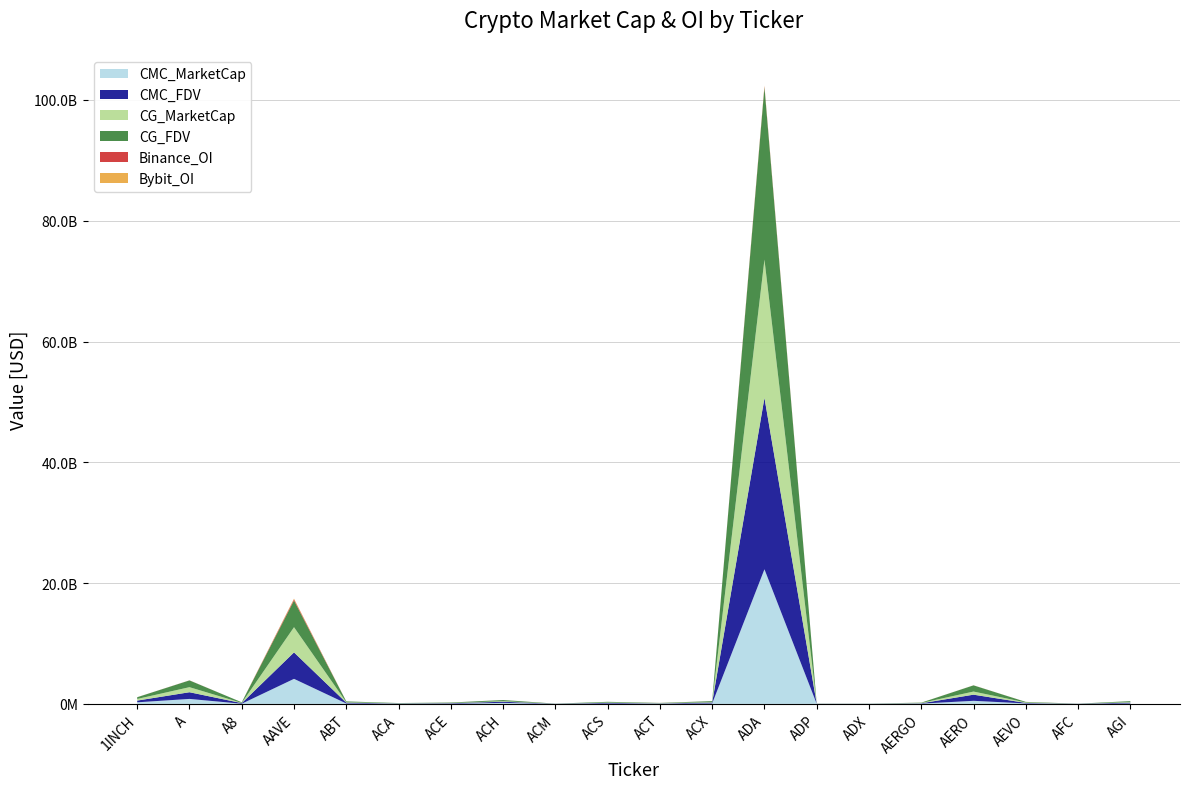

Reading left to right, transcribe all the data shown in this chart.

CMC_MarketCap: 1INCH=264882357.9	A=828160947.8	A8=30998655.9	AAVE=4150430583.3	ABT=71515945.2	ACA=30270839.8	ACE=34979441.6	ACH=171588447.5	ACM=6985582.9	ACS=55357634.0	ACT=40418365.6	ACX=70181852.6	ADA=22293901539.2	ADP=8317185.7	ADX=12534212.3	AERGO=51333404.2	AERO=512682437.2	AEVO=78211041.4	AFC=3430493.7	AGI=68937477.0
CMC_FDV: 1INCH=285953348.4	A=1106848603.7	A8=103280550.9	AAVE=4380704439.9	ABT=134970925.4	ACA=41514294.8	ACE=78404967.2	ACH=187696614.1	ACM=16918731.6	ACS=119066420.5	ACT=40418365.6	ACX=159250419.8	ADA=28382215318.3	ADP=17944952.6	ADX=12712182.8	AERGO=53472296.5	AERO=1017010443.4	AEVO=86447359.4	AFC=16352595.8	AGI=150367749.1
CG_MarketCap: 1INCH=267244249.0	A=837021805.0	A8=31027673.0	AAVE=4174408266.0	ABT=72150703.0	ACA=30518935.0	ACE=33692697.0	ACH=93975129.0	ACM=7002268.0	ACS=55115691.0	ACT=40606930.0	ACX=70560517.0	ADA=22889166284.0	ADP=7454912.0	ADX=12524497.0	AERGO=50572501.0	AERO=517147295.0	AEVO=78963636.0	AFC=3440064.0	AGI=88492160.0
CG_FDV: 1INCH=288503124.0	A=1118703380.0	A8=103377228.0	AAVE=4406012451.0	ABT=136133401.0	ACA=41854540.0	ACE=78917177.0	ACH=190091023.0	ACM=16959142.0	ACS=118545220.0	ACT=40606930.0	ACX=160109035.0	ADA=28536080616.0	ADP=18029537.0	ADX=12702329.0	AERGO=53515875.0	AERO=1025834636.0	AEVO=87279208.0	AFC=16398214.0	AGI=150699212.0
Binance_OI: 1INCH=4368952.0	A=12531874.0	A8=0.0	AAVE=197455169.0	ABT=0.0	ACA=0.0	ACE=2371228.0	ACH=4540716.0	ACM=0.0	ACS=0.0	ACT=5665230.0	ACX=3221983.0	ADA=152992569.0	ADP=0.0	ADX=0.0	AERGO=0.0	AERO=4508565.0	AEVO=3752193.0	AFC=0.0	AGI=0.0
Bybit_OI: 1INCH=3429854.0	A=3444393.0	A8=742364.0	AAVE=116354492.0	ABT=0.0	ACA=0.0	ACE=833921.0	ACH=2612633.0	ACM=0.0	ACS=0.0	ACT=1681387.0	ACX=480287.0	ADA=107288715.0	ADP=0.0	ADX=0.0	AERGO=6530131.0	AERO=6192829.0	AEVO=3415241.0	AFC=0.0	AGI=2771974.0